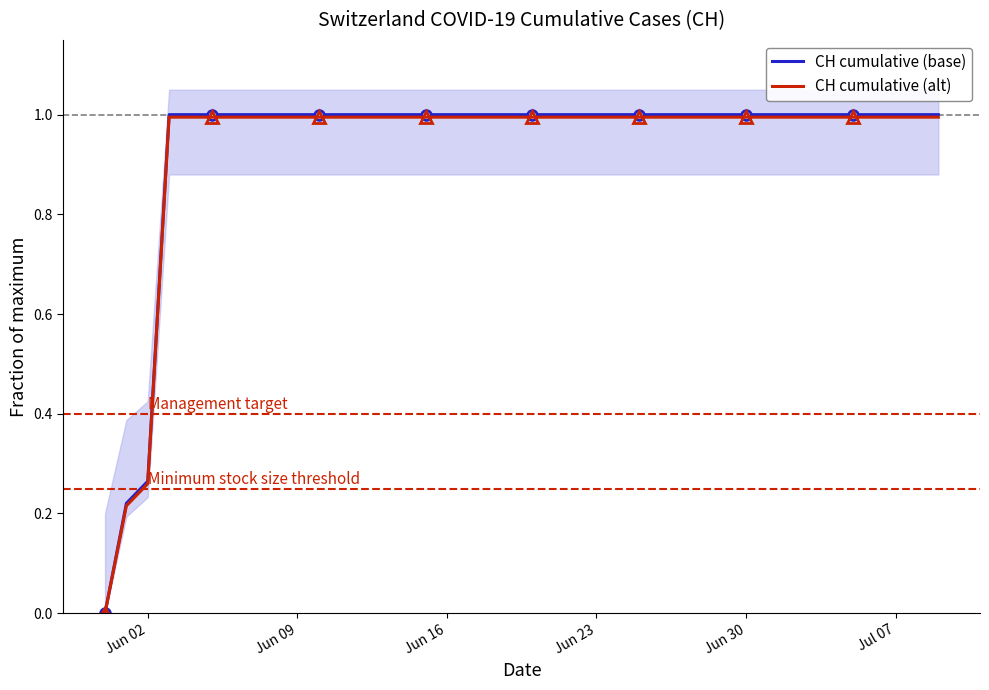

How many lines are shown in the chart?

2